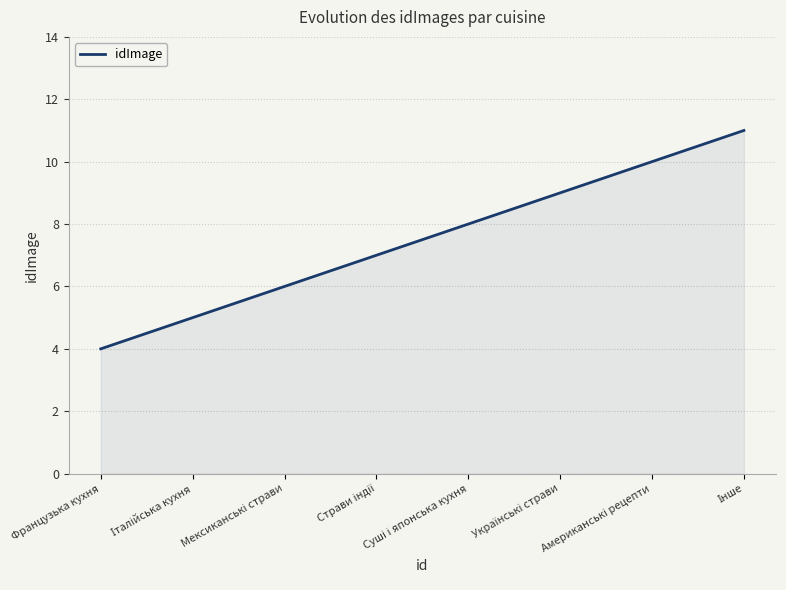

True or false: the data has more than 1 interior local peaks.

False